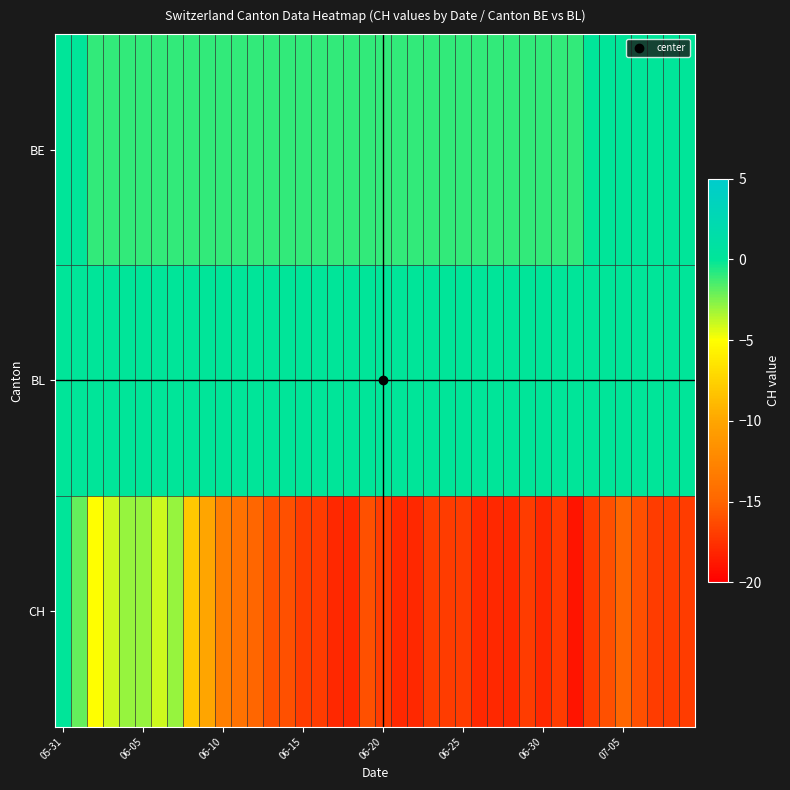

Count the number of categories in the chart.

40